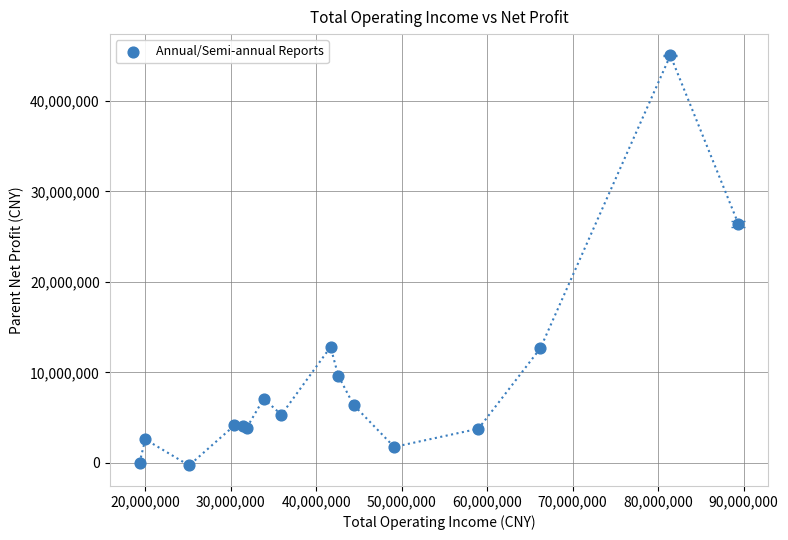

What Y value in the scatter plot is closest to 22379974?

26384647.0